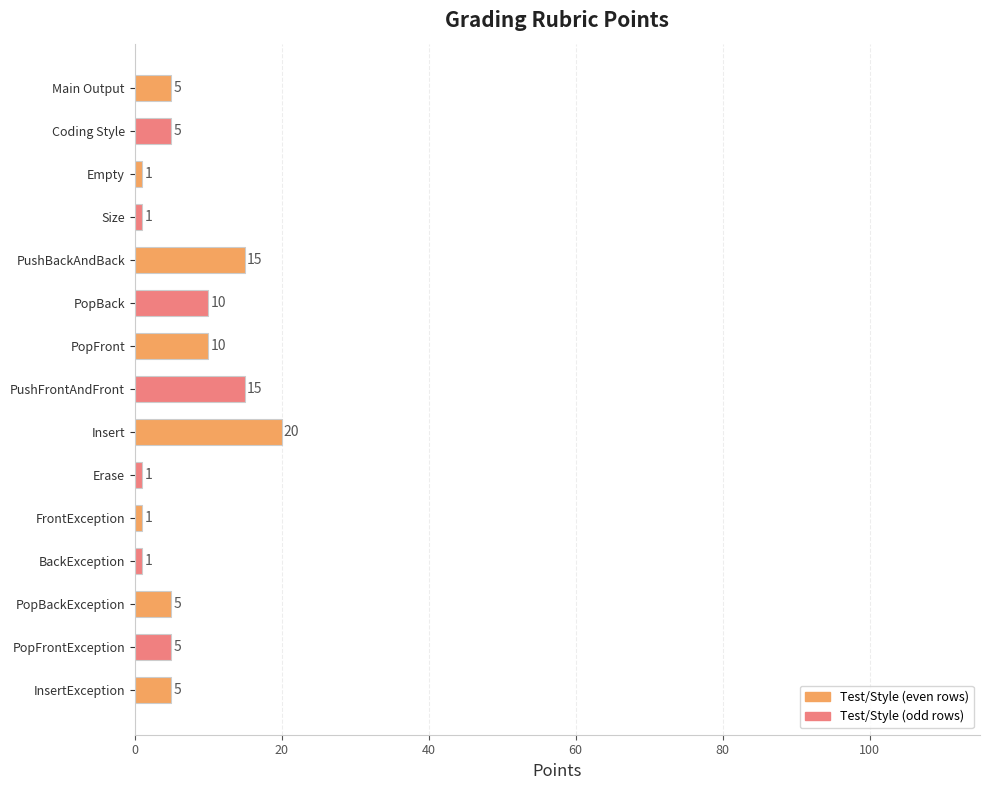

What is the label of the 12th bar from the top?

BackException